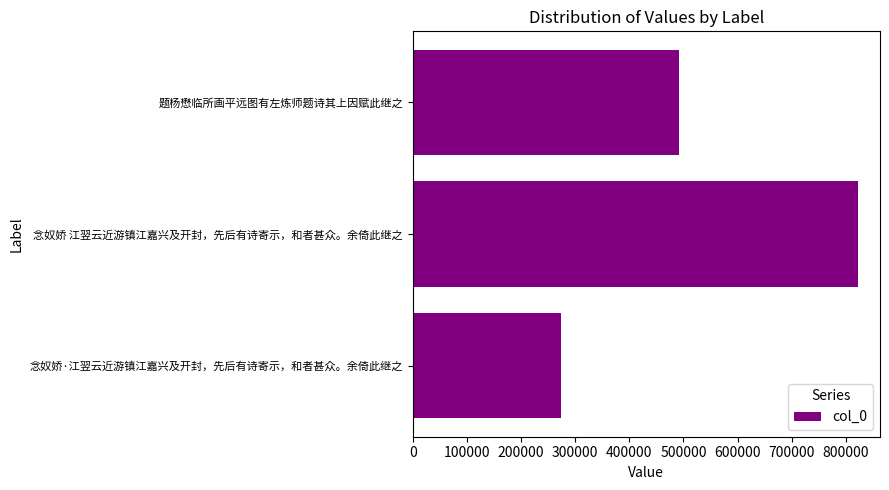

How many values are between 274460 and 821930?

3